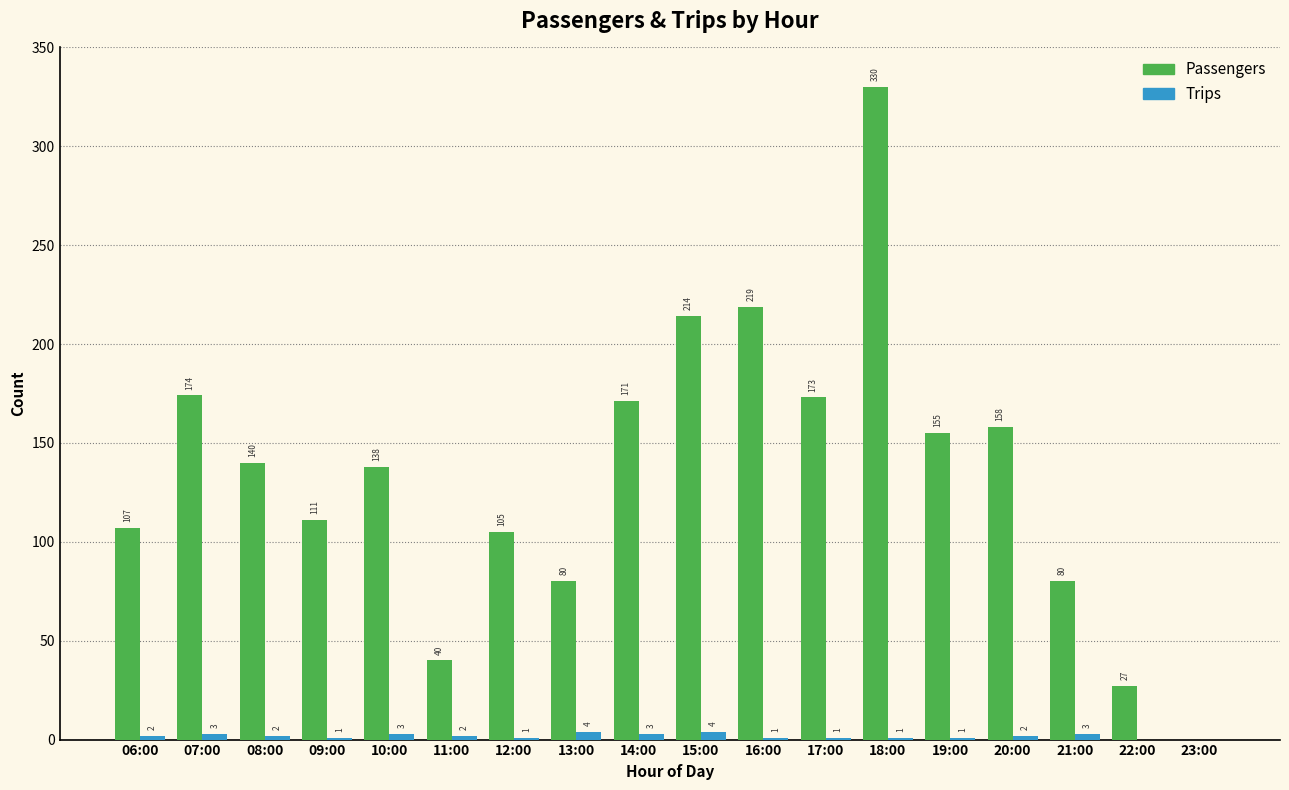

Reading left to right, transcribe all the data shown in this chart.

Passengers: 06:00=107	07:00=174	08:00=140	09:00=111	10:00=138	11:00=40	12:00=105	13:00=80	14:00=171	15:00=214	16:00=219	17:00=173	18:00=330	19:00=155	20:00=158	21:00=80	22:00=27	23:00=0
Trips: 06:00=2	07:00=3	08:00=2	09:00=1	10:00=3	11:00=2	12:00=1	13:00=4	14:00=3	15:00=4	16:00=1	17:00=1	18:00=1	19:00=1	20:00=2	21:00=3	22:00=0	23:00=0